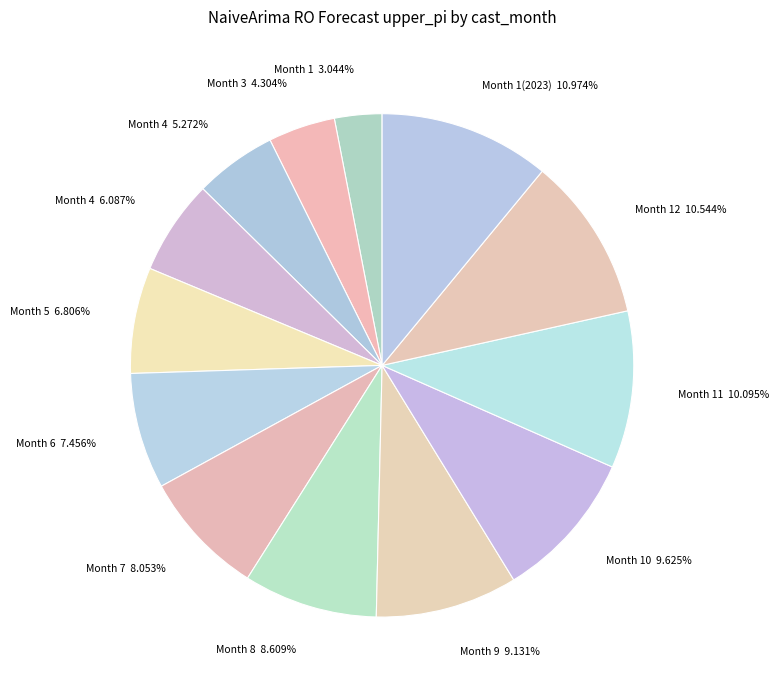

Does any single category account for the majority?

No